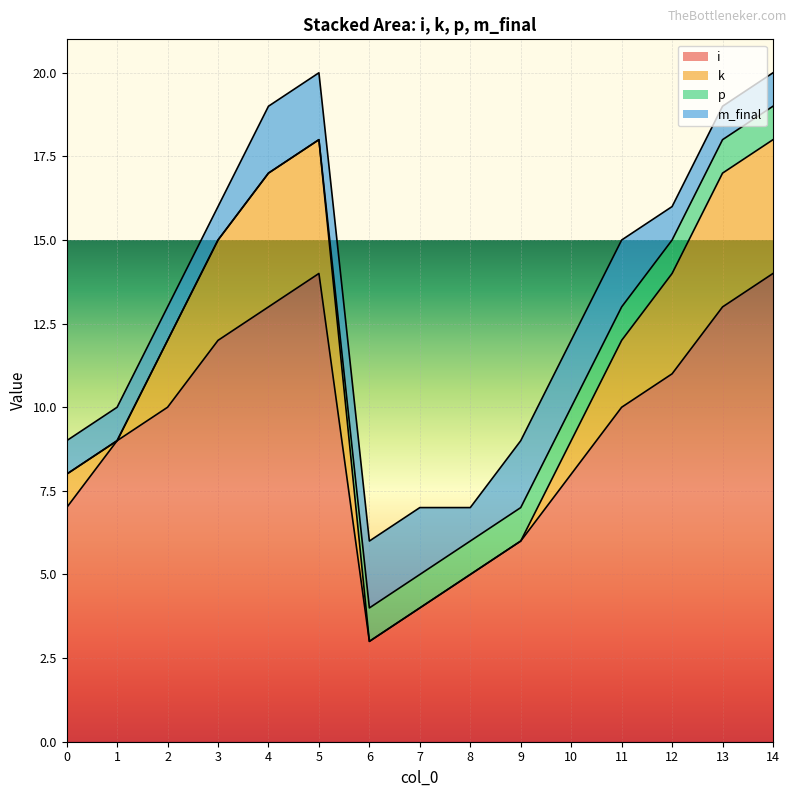

Read the i value at 1, to the nearest 10.

10